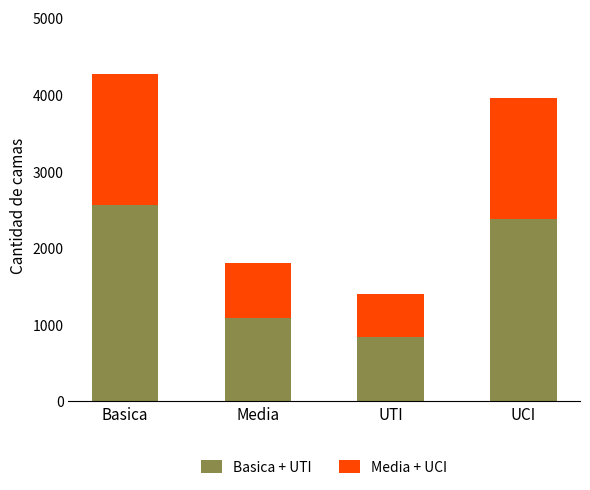

What is the difference between the maximum and minimum values in the Basica + UTI series?

1723